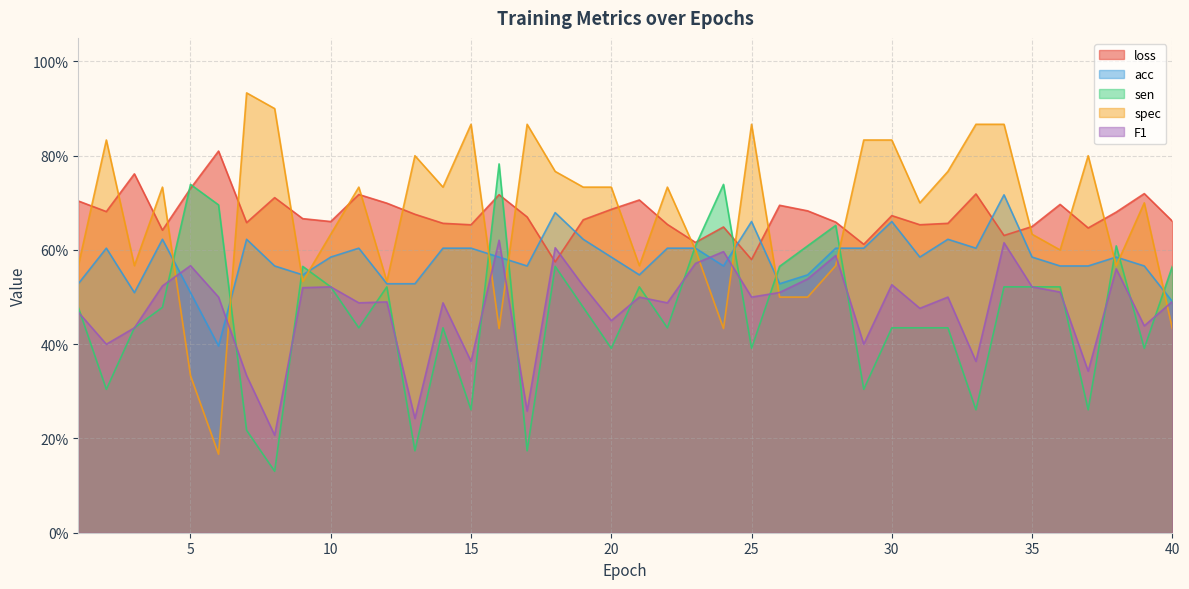

Does the chart display data point markers on the line(s)?

No